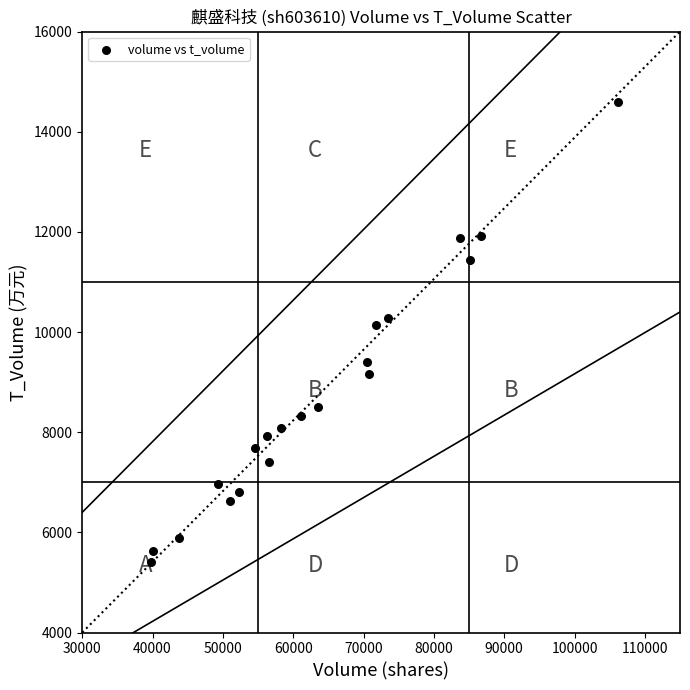

What is the range of X values (max minus min)?

66486